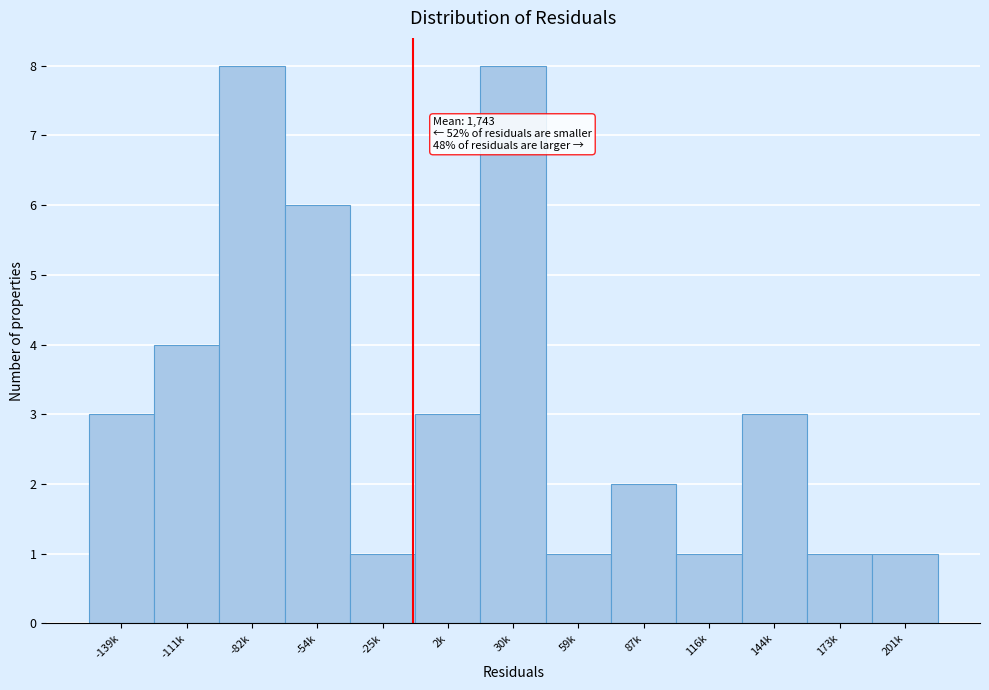

Reading right to left, transcribe all the data shown in this chart.

201k=1	173k=1	144k=3	116k=1	87k=2	59k=1	30k=8	2k=3	-25k=1	-54k=6	-82k=8	-111k=4	-139k=3